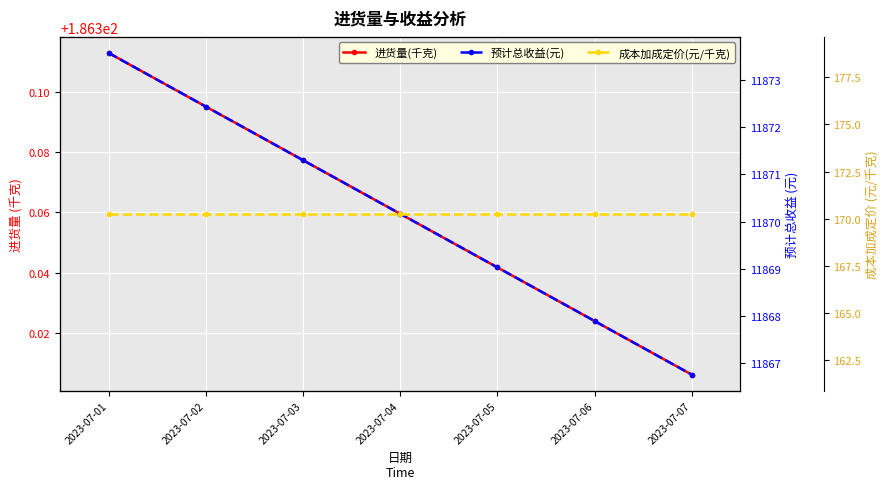

At which category is the sum across all series the highest?

2023-07-01